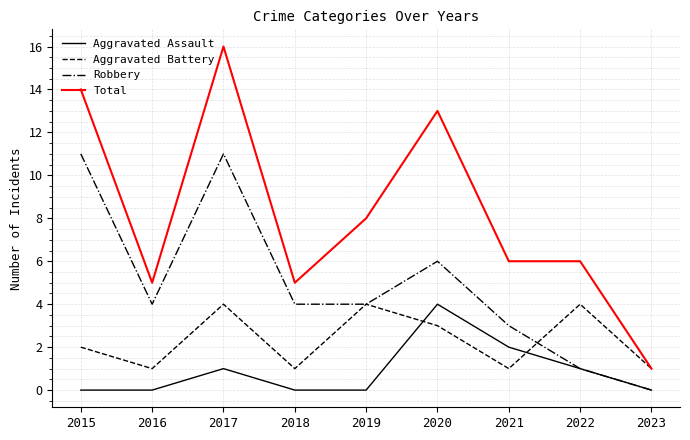

What is the total value across all series at 2017?

32